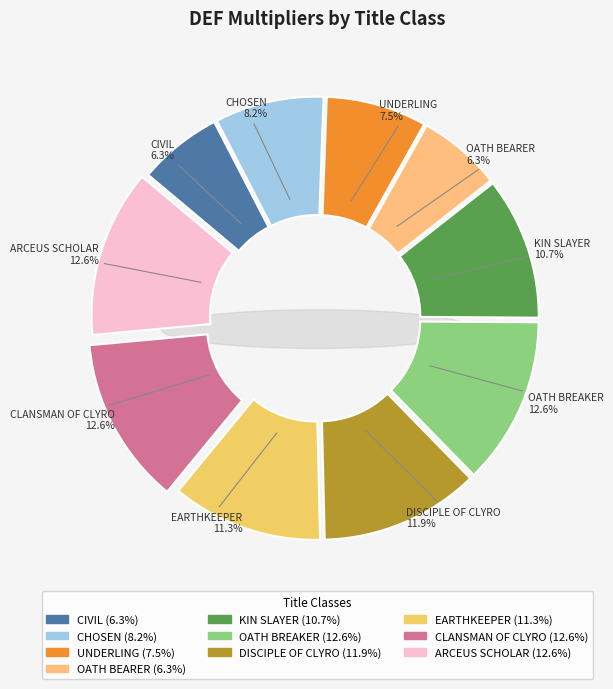

Rank the categories by value from lowest to highest.

CIVIL, OATH BEARER, UNDERLING, CHOSEN, KIN SLAYER, EARTHKEEPER, DISCIPLE OF CLYRO, OATH BREAKER, CLANSMAN OF CLYRO, ARCEUS SCHOLAR